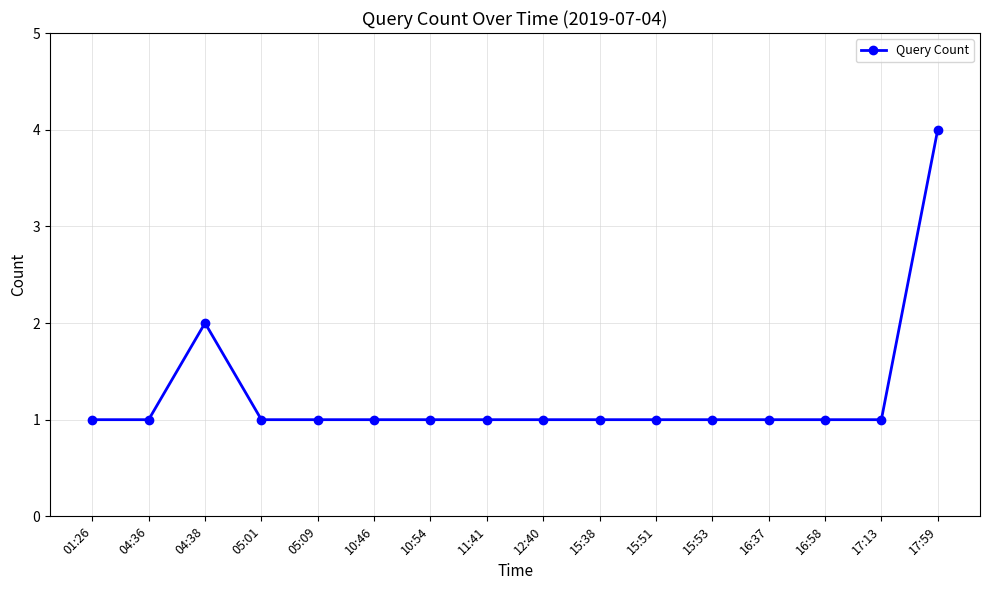

Which has a higher value, 01:26 or 04:38?

04:38